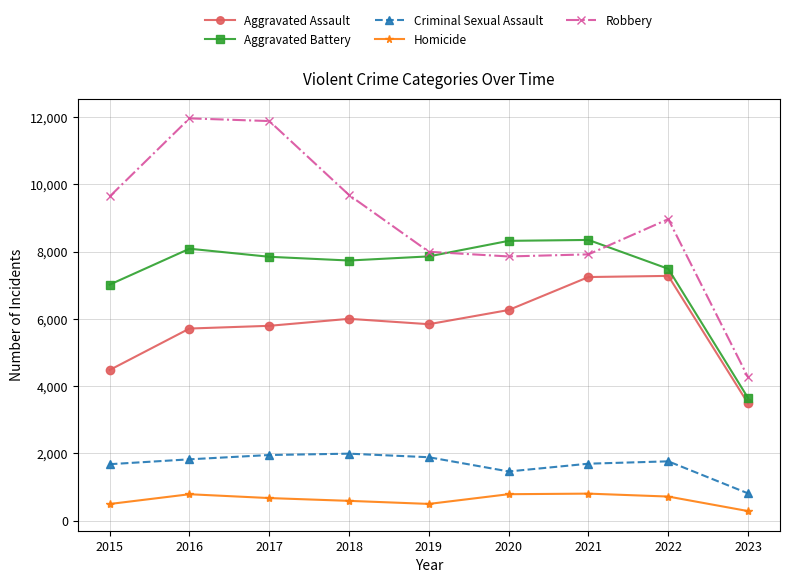

Which series has the largest total across all categories?

Robbery